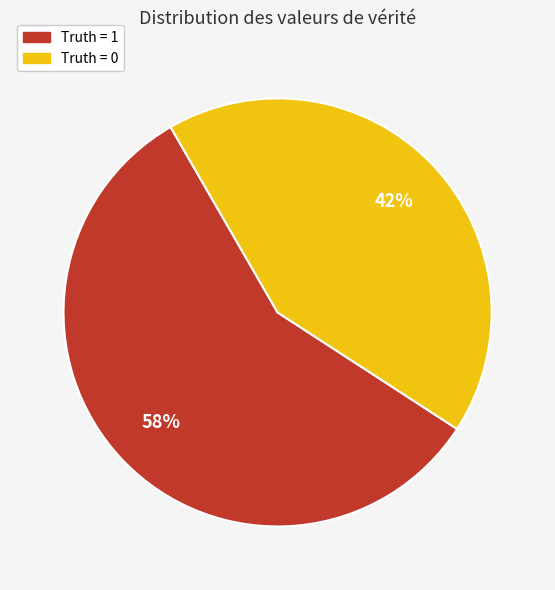

What is the ratio of the value at Truth = 0 to the value at Truth = 1?

0.7